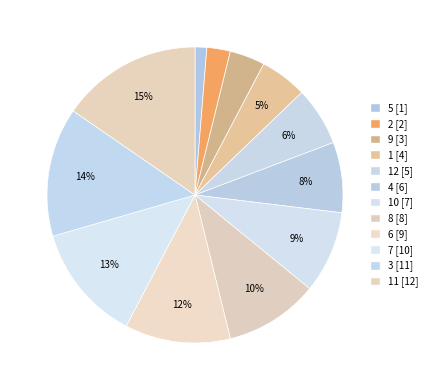

How many slices are in this pie chart?

12